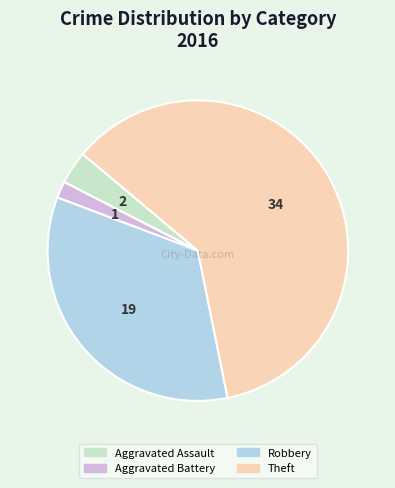

True or false: Theft accounts for 61% of the total.

True